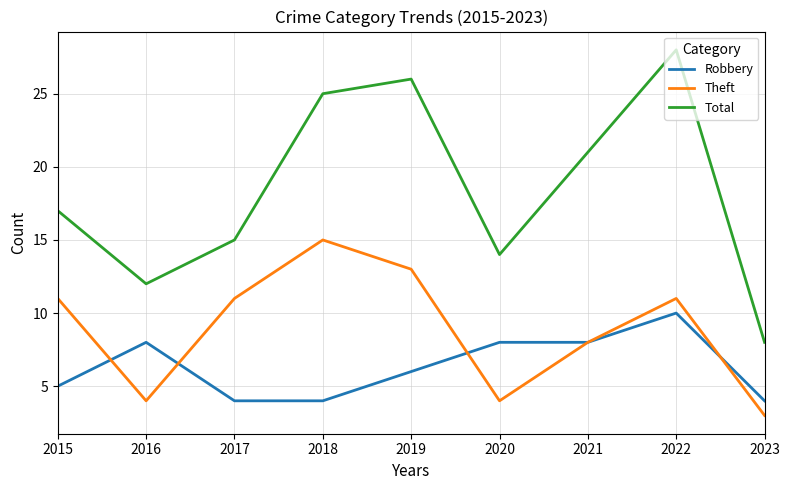

At which label does Robbery first exceed 6?

2016